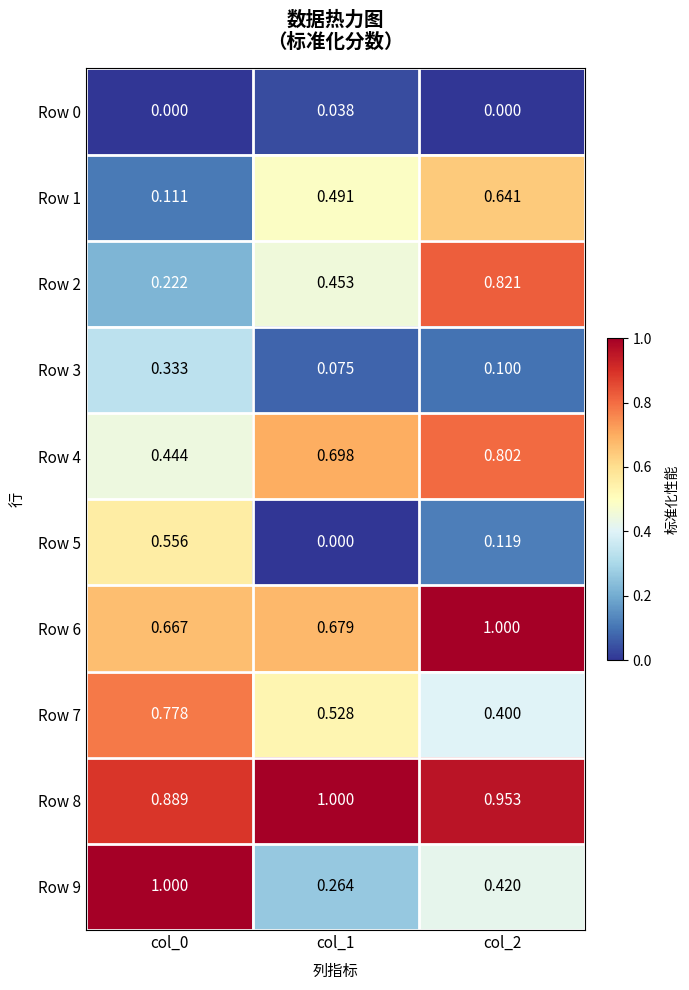

Is the value of Row 6 at col_2 greater than the value of Row 7 at col_0?

Yes